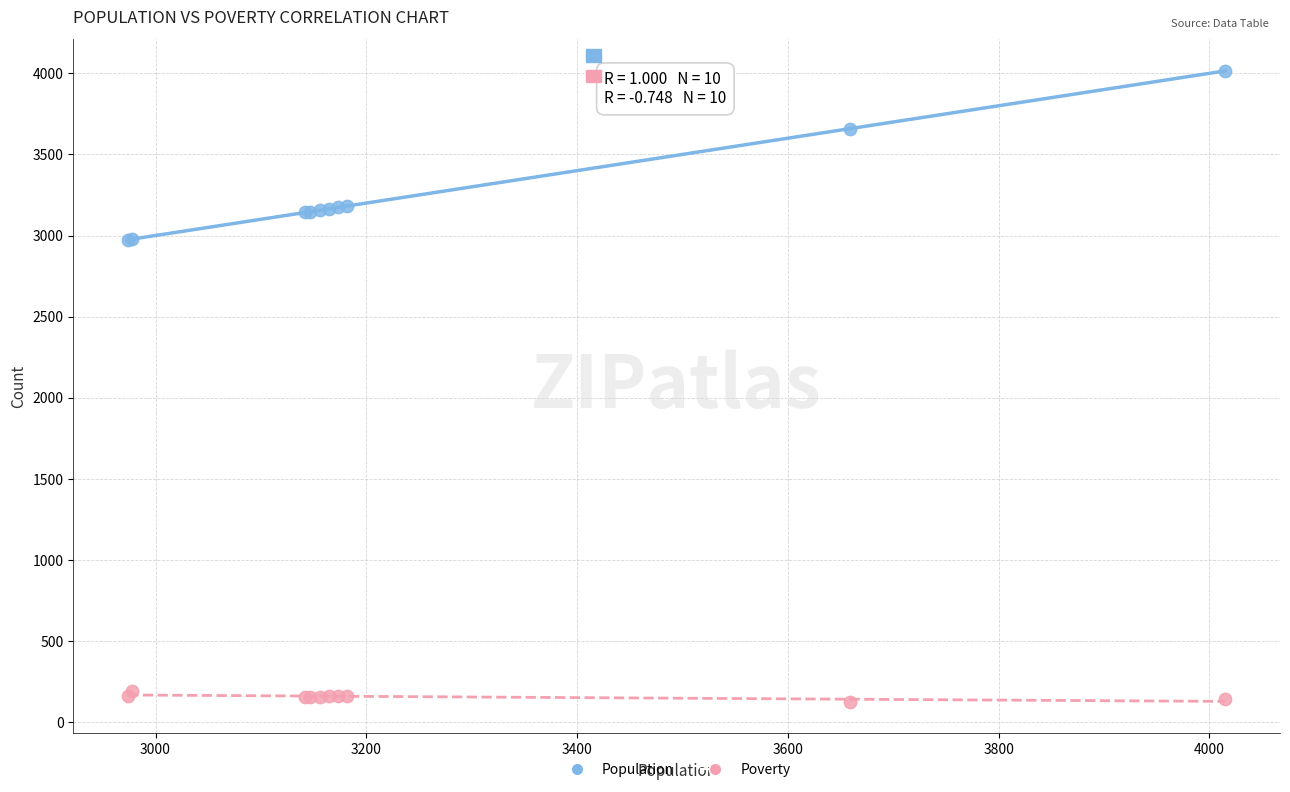

Which series reaches the minimum Y coordinate?

Poverty